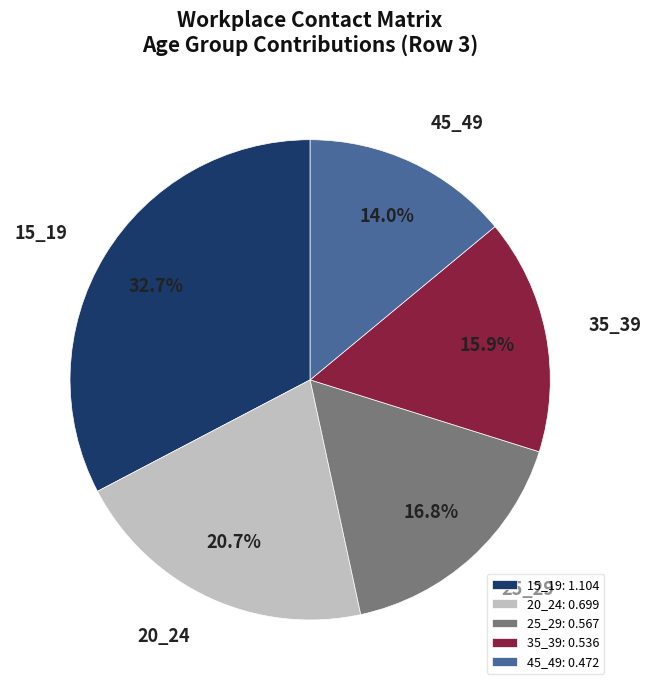

To the nearest percent, what portion does 35_39 represent?

16%